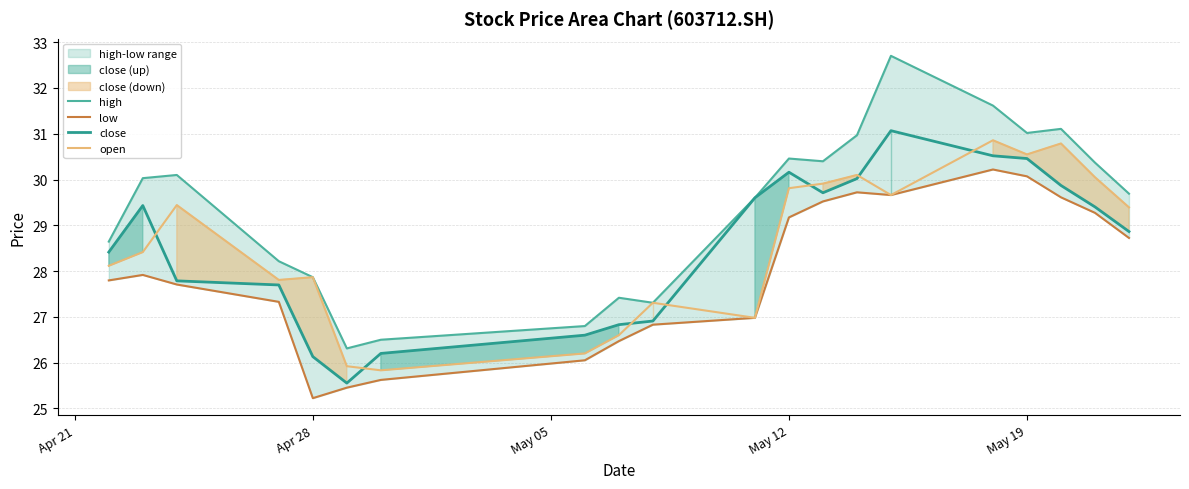

List the series in order of their peak value, highest first.

high, close, open, low